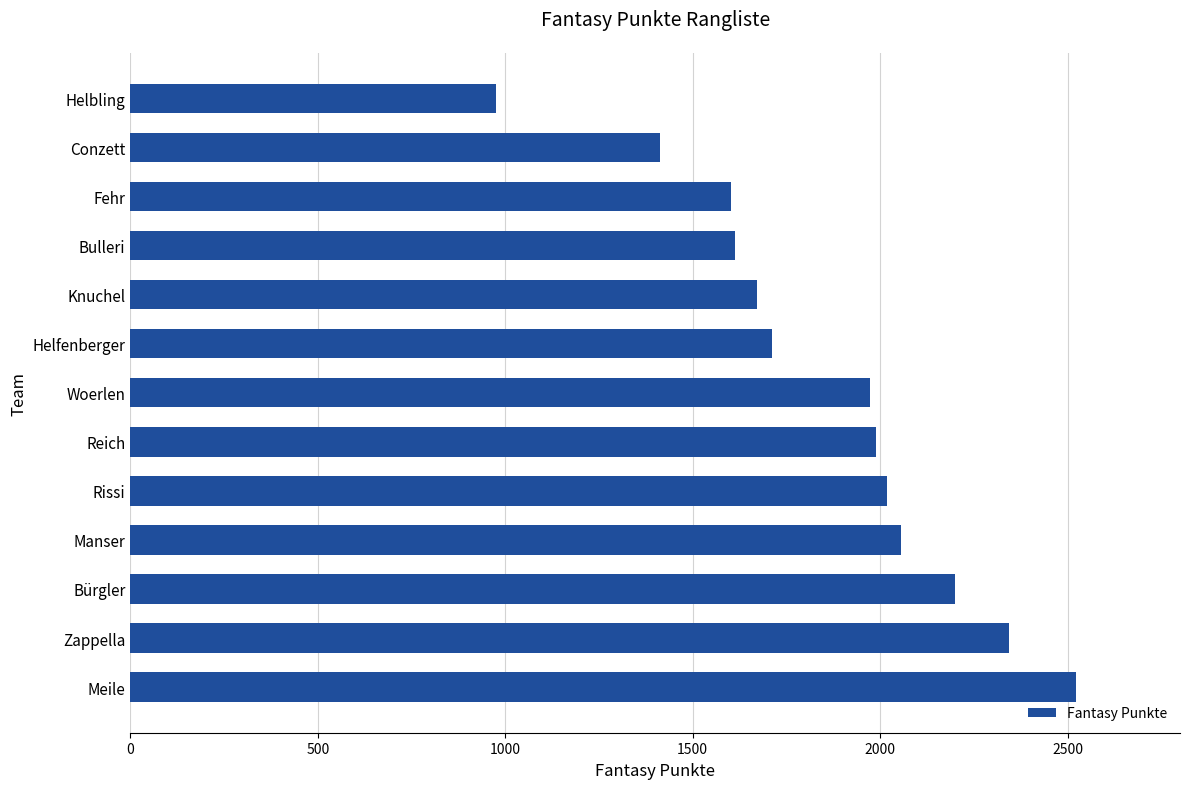

Reading bottom to top, what are all the values shown in this chart?

Meile=2522	Zappella=2345	Bürgler=2201	Manser=2056	Rissi=2019	Reich=1989	Woerlen=1974	Helfenberger=1712	Knuchel=1671	Bulleri=1614	Fehr=1602	Conzett=1412	Helbling=975